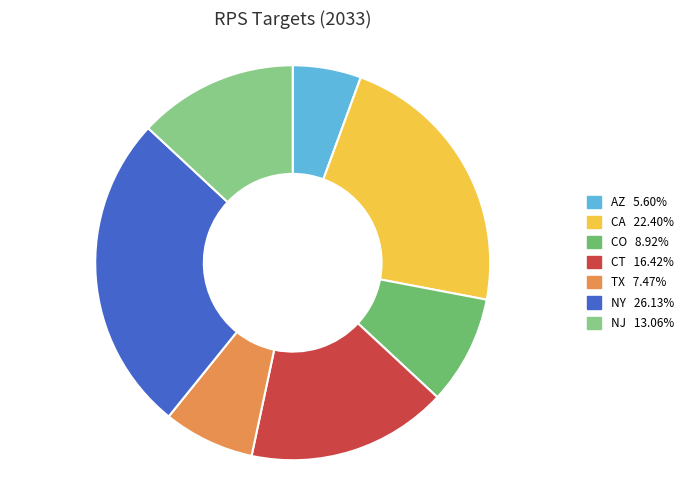

Which slice is the smallest?

AZ